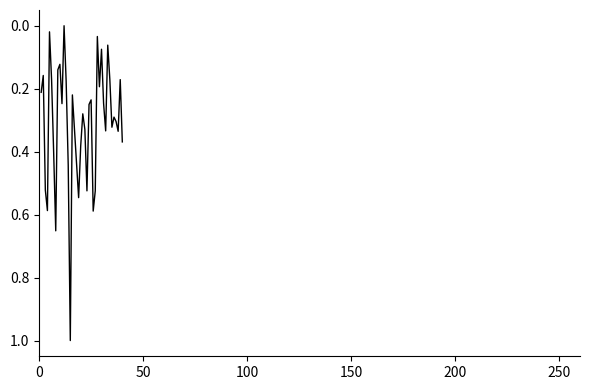

What is the difference between the maximum and minimum values?

1.0